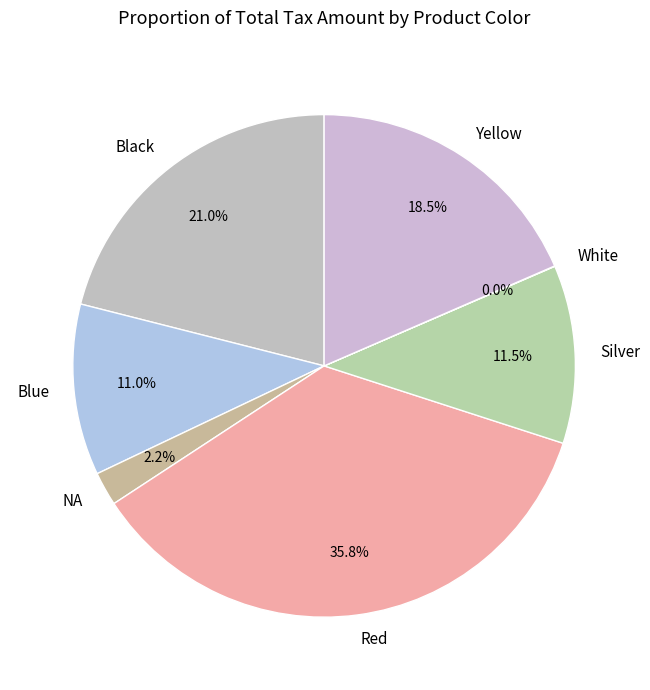

To the nearest percent, what is the difference between the largest and smallest slice percentages?

36%